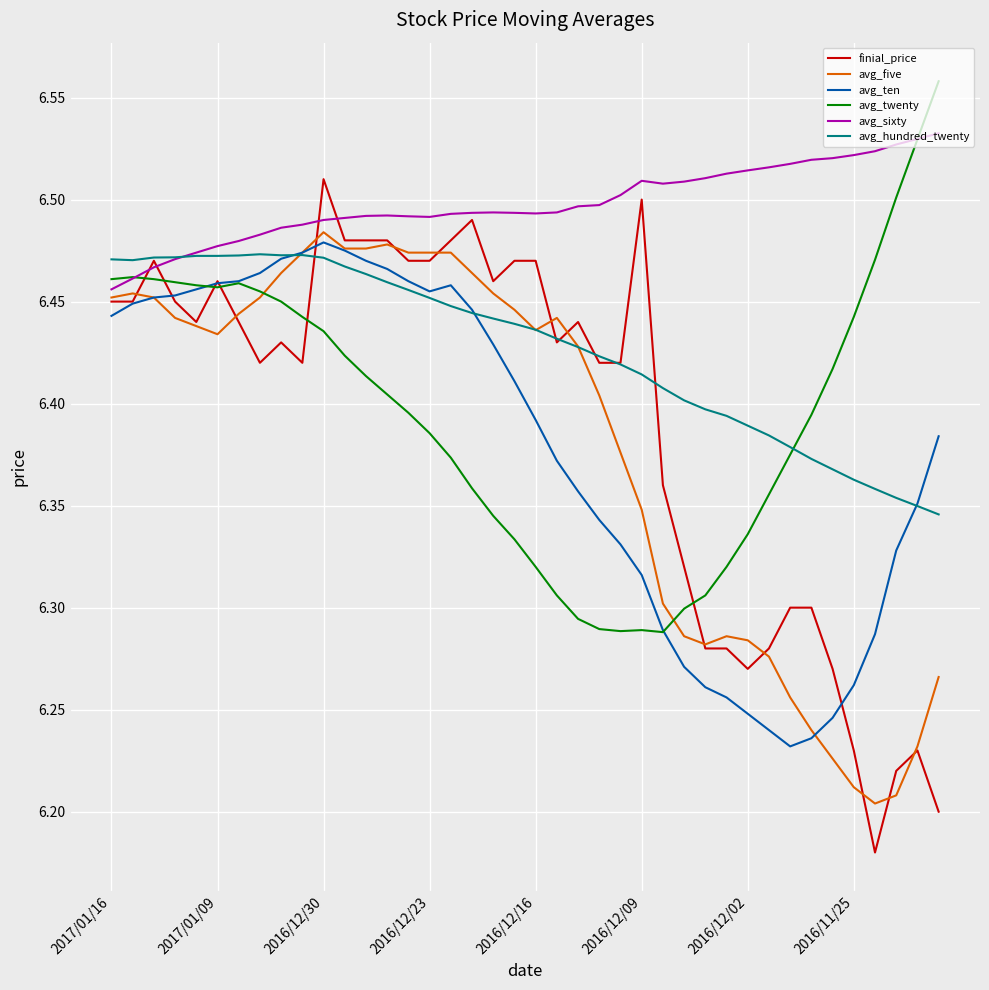

How many intersections are there between avg_twenty and avg_hundred_twenty?

1